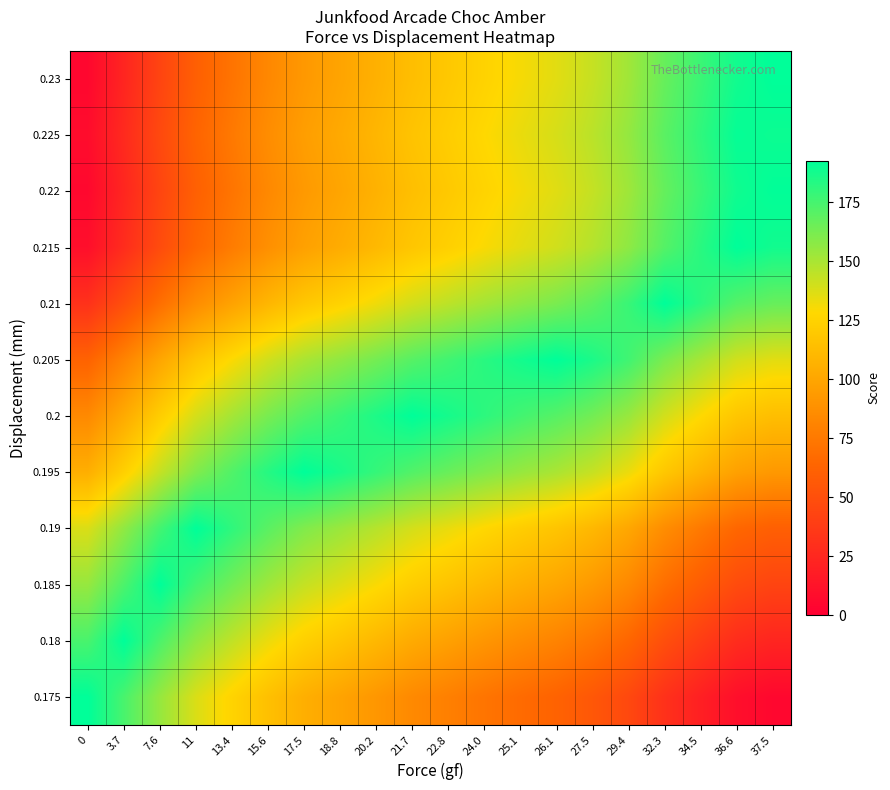

Reading left to right, transcribe all the data shown in this chart.

row_0: 0=192.7	3.7=174.2	7.6=154.7	11=137.7	13.4=125.7	15.6=114.7	17.5=105.2	18.8=98.7	20.2=91.7	21.7=84.2	22.8=78.7	24.0=72.7	25.1=67.2	26.1=62.2	27.5=55.2	29.4=45.7	32.3=31.2	34.5=20.2	36.6=9.7	37.5=5.2
row_1: 0=174.2	3.7=192.7	7.6=173.2	11=156.2	13.4=144.2	15.6=133.2	17.5=123.7	18.8=117.2	20.2=110.2	21.7=102.7	22.8=97.2	24.0=91.2	25.1=85.7	26.1=80.7	27.5=73.7	29.4=64.2	32.3=49.7	34.5=38.7	36.6=28.2	37.5=23.7
row_2: 0=154.7	3.7=173.2	7.6=192.7	11=175.7	13.4=163.7	15.6=152.7	17.5=143.2	18.8=136.7	20.2=129.7	21.7=122.2	22.8=116.7	24.0=110.7	25.1=105.2	26.1=100.2	27.5=93.2	29.4=83.7	32.3=69.2	34.5=58.2	36.6=47.7	37.5=43.2
row_3: 0=137.7	3.7=156.2	7.6=175.7	11=192.7	13.4=180.7	15.6=169.7	17.5=160.2	18.8=153.7	20.2=146.7	21.7=139.2	22.8=133.7	24.0=127.7	25.1=122.2	26.1=117.2	27.5=110.2	29.4=100.7	32.3=86.2	34.5=75.2	36.6=64.7	37.5=60.2
row_4: 0=105.2	3.7=123.7	7.6=143.2	11=160.2	13.4=172.2	15.6=183.2	17.5=192.7	18.8=186.2	20.2=179.2	21.7=171.7	22.8=166.2	24.0=160.2	25.1=154.7	26.1=149.7	27.5=142.7	29.4=133.2	32.3=118.7	34.5=107.7	36.6=97.2	37.5=92.7
row_5: 0=84.2	3.7=102.7	7.6=122.2	11=139.2	13.4=151.2	15.6=162.2	17.5=171.7	18.8=178.2	20.2=185.2	21.7=192.7	22.8=187.2	24.0=181.2	25.1=175.7	26.1=170.7	27.5=163.7	29.4=154.2	32.3=139.7	34.5=128.7	36.6=118.2	37.5=113.7
row_6: 0=62.2	3.7=80.7	7.6=100.2	11=117.2	13.4=129.2	15.6=140.2	17.5=149.7	18.8=156.2	20.2=163.2	21.7=170.7	22.8=176.2	24.0=182.2	25.1=187.7	26.1=192.7	27.5=185.7	29.4=176.2	32.3=161.7	34.5=150.7	36.6=140.2	37.5=135.7
row_7: 0=31.2	3.7=49.7	7.6=69.2	11=86.2	13.4=98.2	15.6=109.2	17.5=118.7	18.8=125.2	20.2=132.2	21.7=139.7	22.8=145.2	24.0=151.2	25.1=156.7	26.1=161.7	27.5=168.7	29.4=178.2	32.3=192.7	34.5=181.7	36.6=171.2	37.5=166.7
row_8: 0=9.7	3.7=28.2	7.6=47.7	11=64.7	13.4=76.7	15.6=87.7	17.5=97.2	18.8=103.7	20.2=110.7	21.7=118.2	22.8=123.7	24.0=129.7	25.1=135.2	26.1=140.2	27.5=147.2	29.4=156.7	32.3=171.2	34.5=182.2	36.6=192.7	37.5=188.2
row_9: 0=5.7	3.7=24.2	7.6=43.7	11=60.7	13.4=72.7	15.6=83.7	17.5=93.2	18.8=99.7	20.2=106.7	21.7=114.2	22.8=119.7	24.0=125.7	25.1=131.2	26.1=136.2	27.5=143.2	29.4=152.7	32.3=167.2	34.5=178.2	36.6=188.7	37.5=192.2
row_10: 0=8.2	3.7=26.7	7.6=46.2	11=63.2	13.4=75.2	15.6=86.2	17.5=95.7	18.8=102.2	20.2=109.2	21.7=116.7	22.8=122.2	24.0=128.2	25.1=133.7	26.1=138.7	27.5=145.7	29.4=155.2	32.3=169.7	34.5=180.7	36.6=191.2	37.5=189.7
row_11: 0=5.2	3.7=23.7	7.6=43.2	11=60.2	13.4=72.2	15.6=83.2	17.5=92.7	18.8=99.2	20.2=106.2	21.7=113.7	22.8=119.2	24.0=125.2	25.1=130.7	26.1=135.7	27.5=142.7	29.4=152.2	32.3=166.7	34.5=177.7	36.6=188.2	37.5=192.7